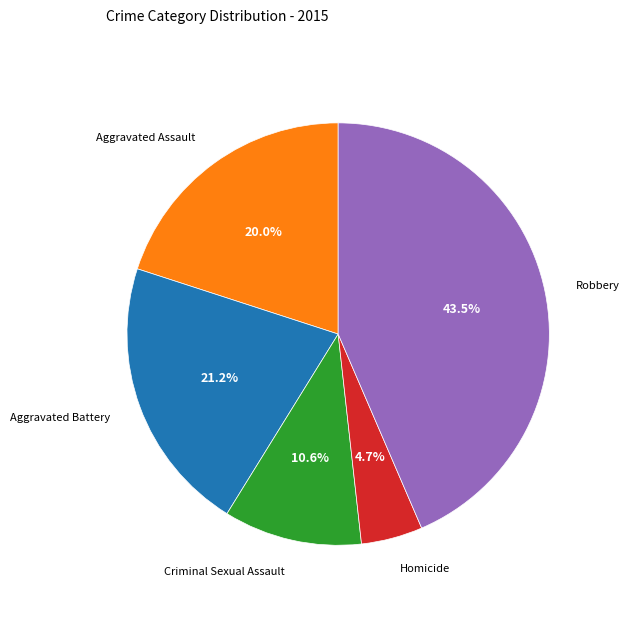

How many slices are in this pie chart?

5